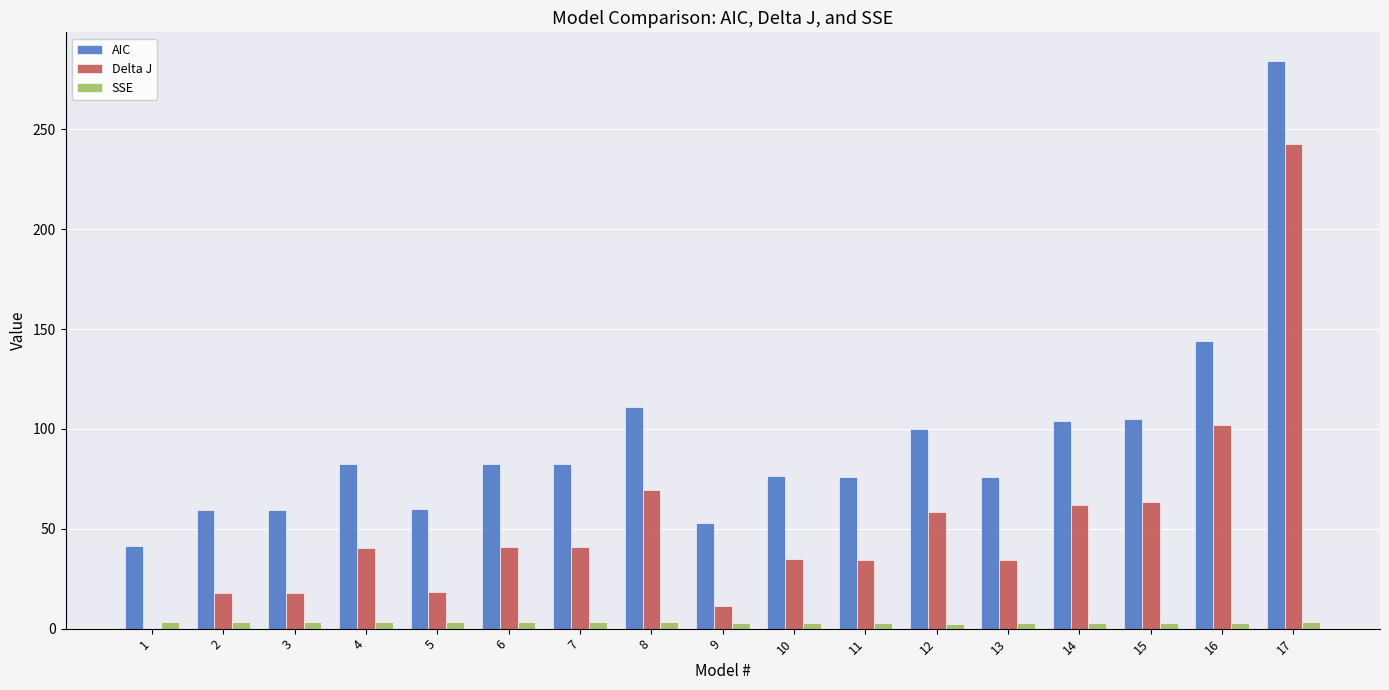

The value of SSE at 6 is 3.3. True or false?

True